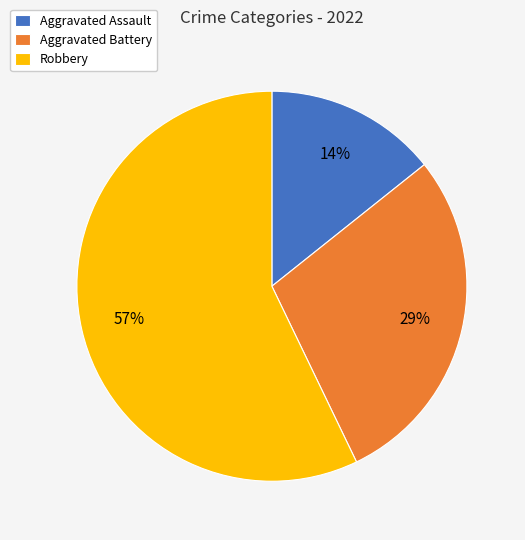

How many slices are in this pie chart?

3